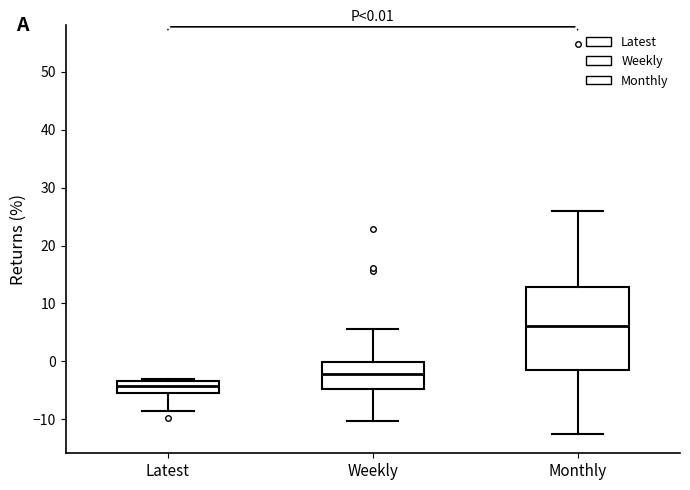

Which box's median line is the highest?

Monthly